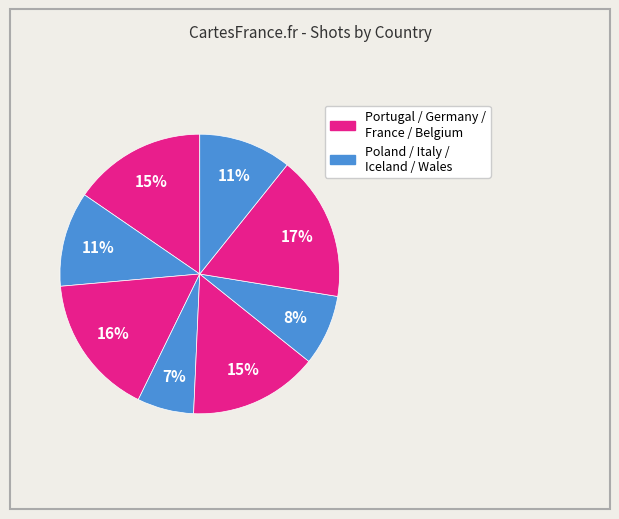

How many slices are in this pie chart?

8